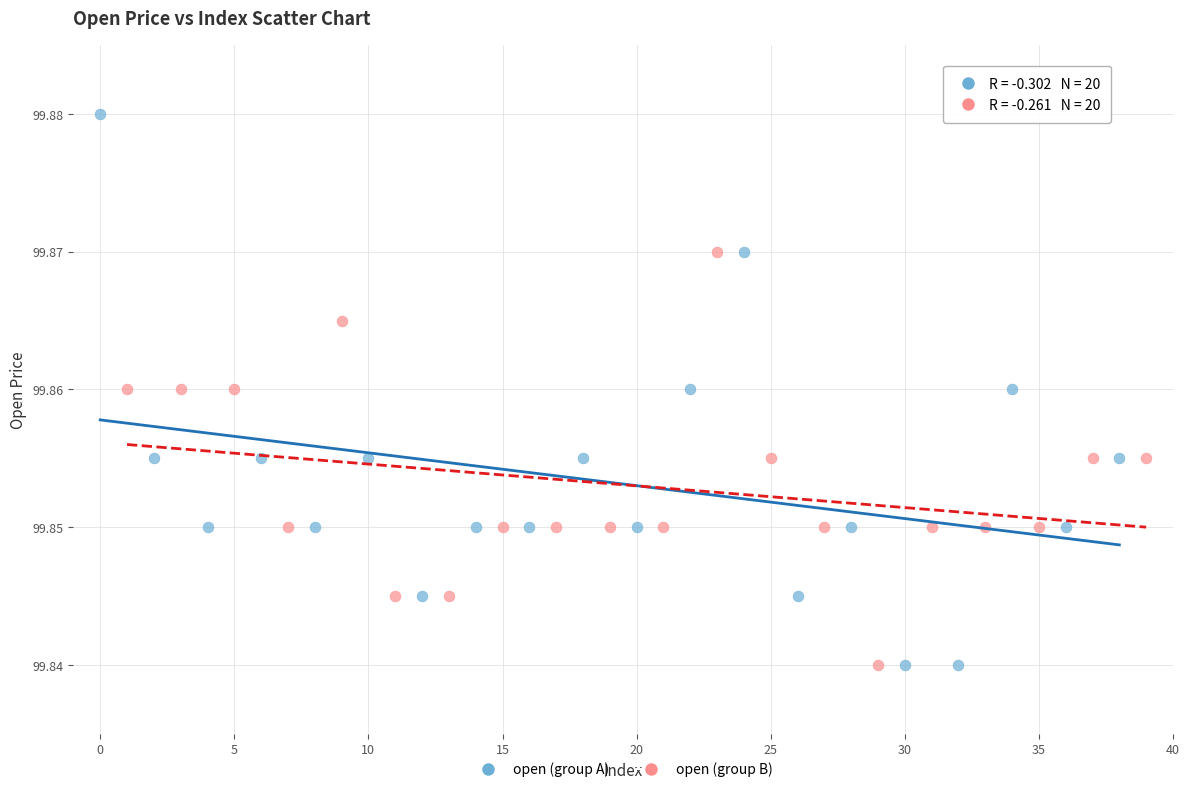

Which series has the largest Y range (max minus min)?

open (group A)